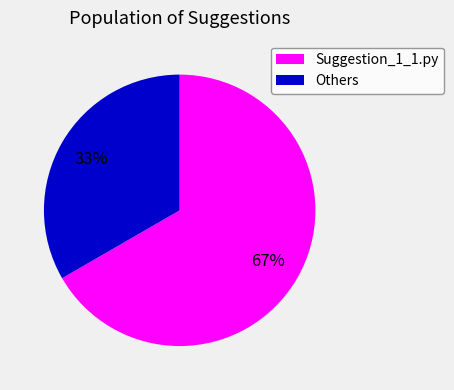

Combined, do Suggestion_1_1.py and Others account for over 50%?

Yes